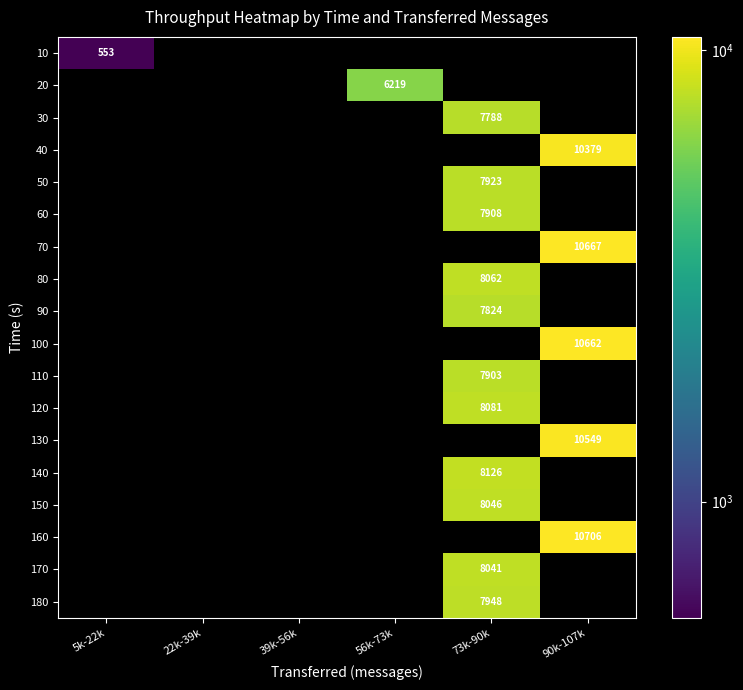

Is the value of 130 at 90k-107k greater than the value of 60 at 56k-73k?

No